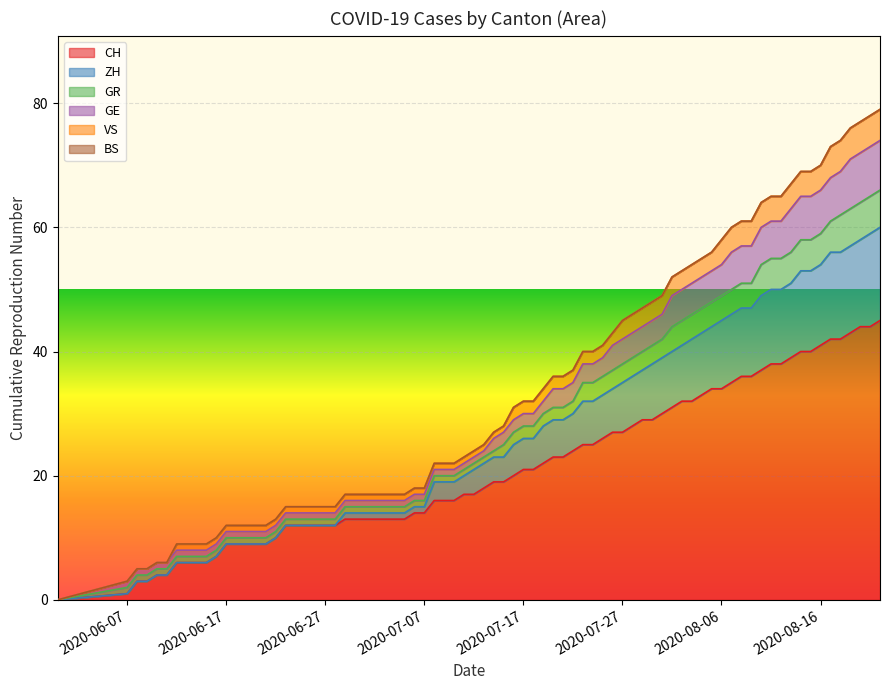

True or false: GR and GE intersect in this chart.

False